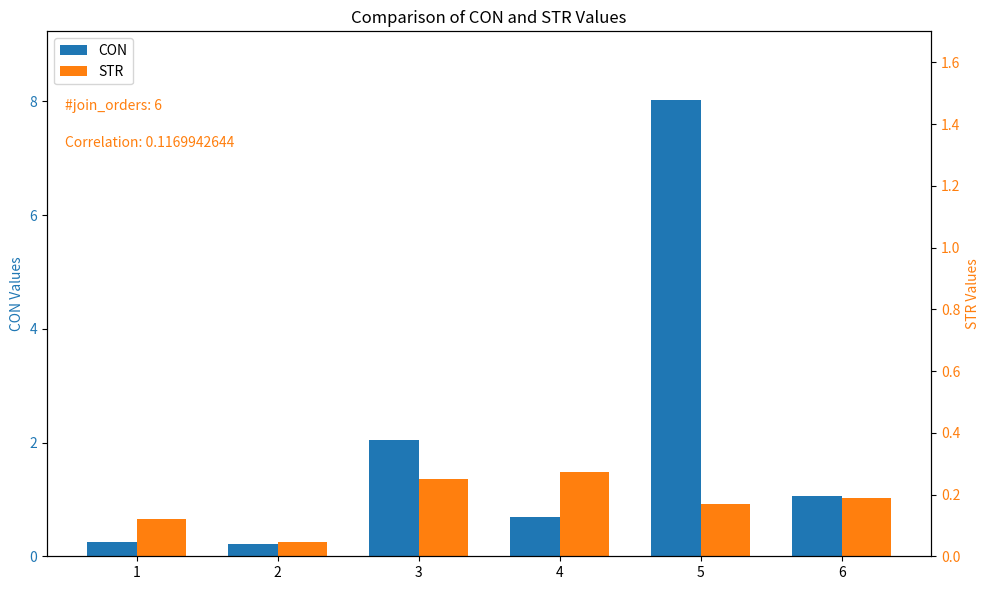

Which series has the largest total across all categories?

CON